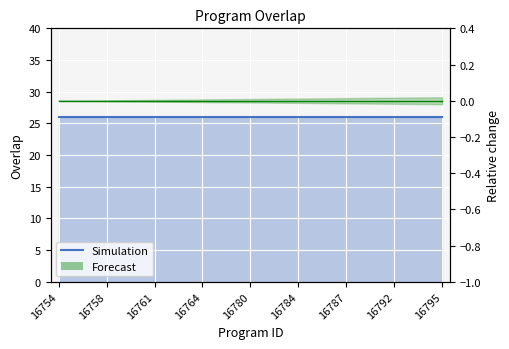

The value of Forecast line at 16758 is 0. True or false?

True